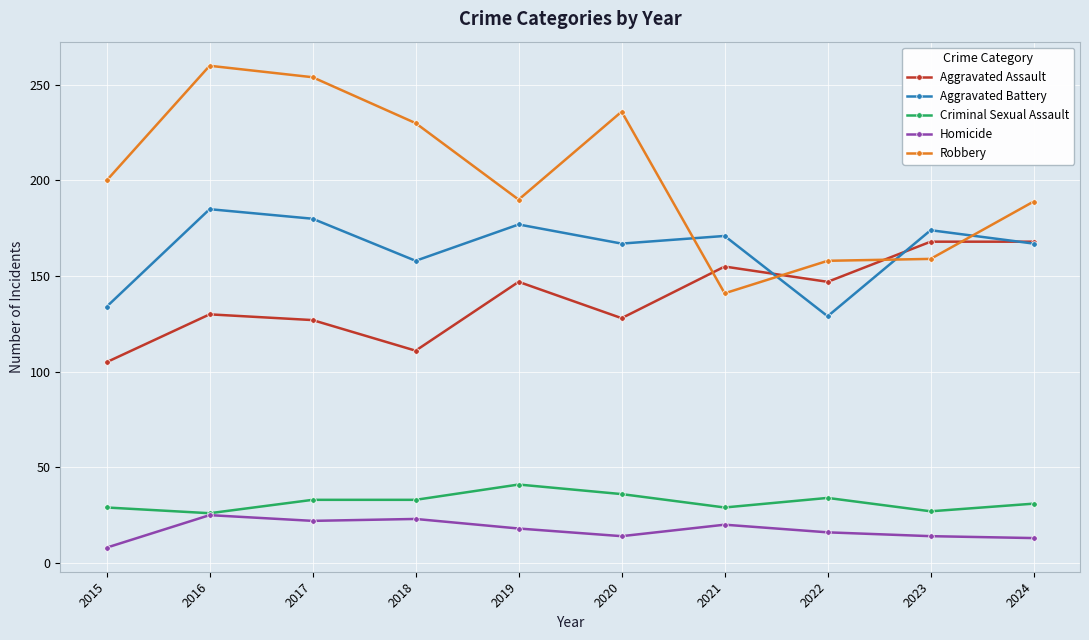

How many lines are shown in the chart?

5